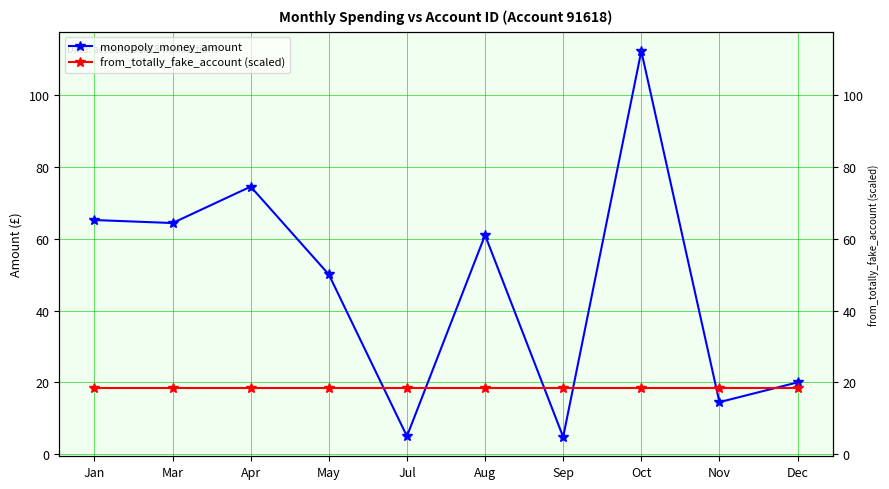

Reading right to left, list all the values displayed in this chart.

monopoly_money_amount: Dec=20.0	Nov=14.5	Oct=112.2	Sep=4.8	Aug=61.0	Jul=5.0	May=50.0	Apr=74.5	Mar=64.4	Jan=65.2
from_totally_fake_account (scaled): Dec=18.3	Nov=18.3	Oct=18.3	Sep=18.3	Aug=18.3	Jul=18.3	May=18.3	Apr=18.3	Mar=18.3	Jan=18.3